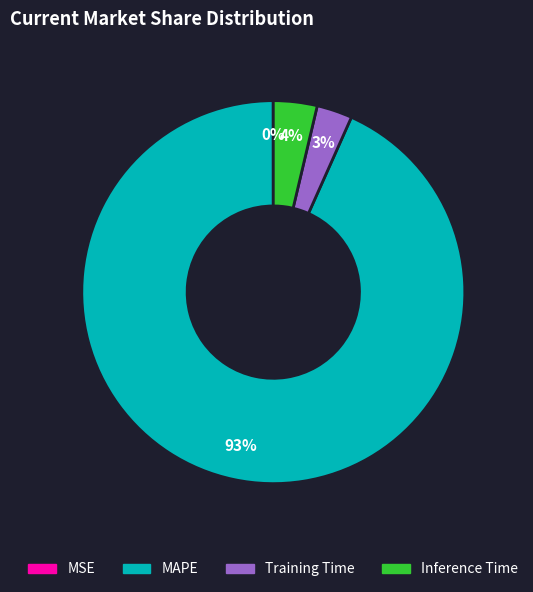

What is the largest slice in the pie chart?

MAPE